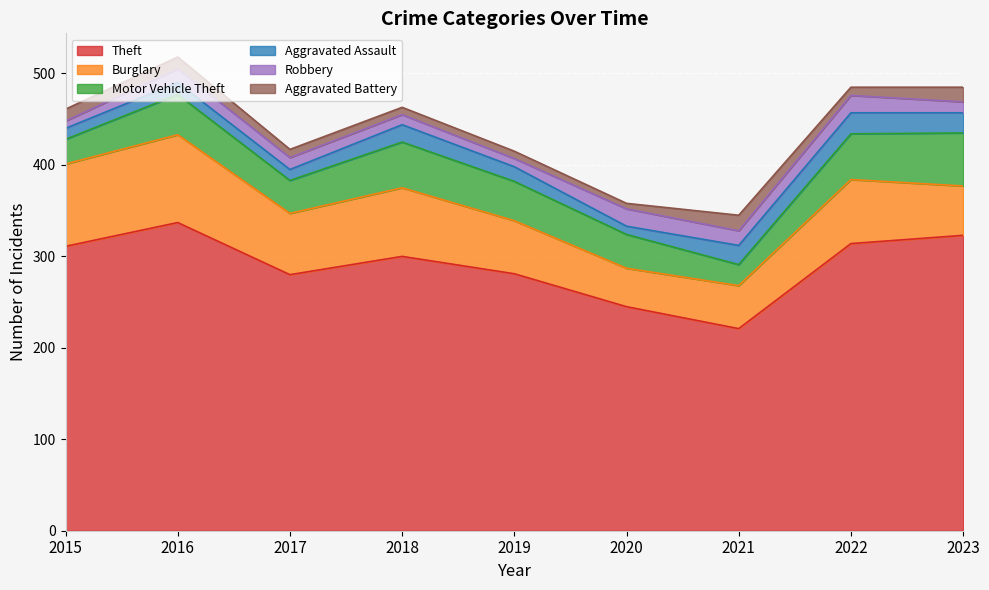

Which label corresponds to the smallest value in the chart?

2020